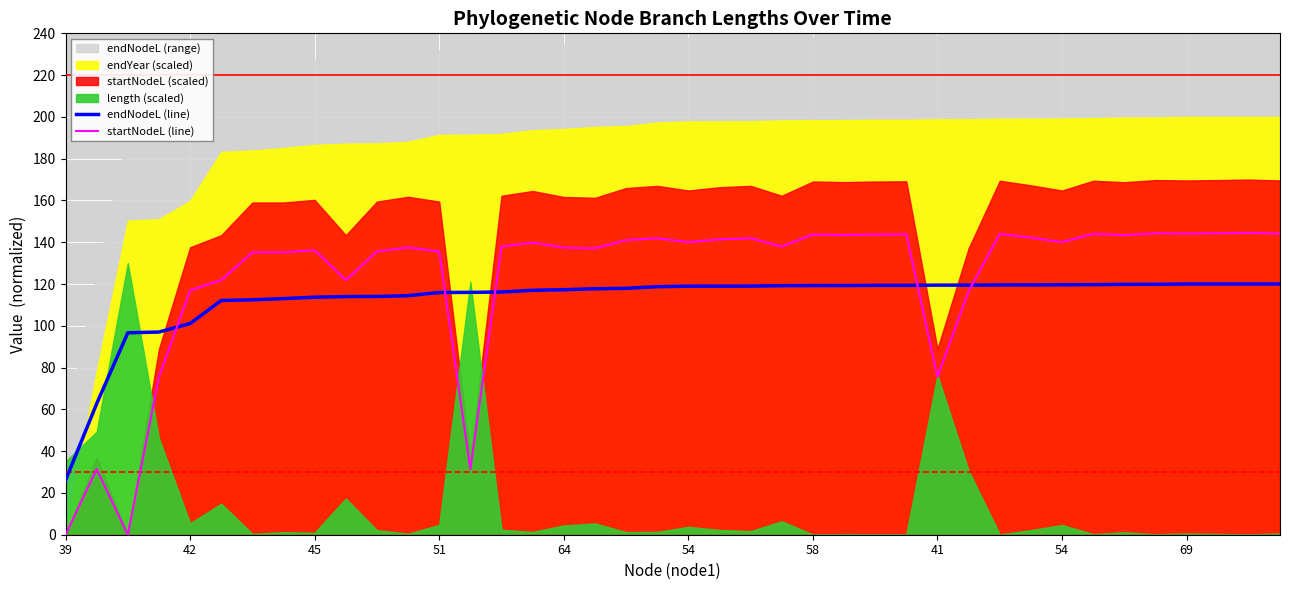

What is the difference between the endNodeL (line) values at 54 and 42?

18.5